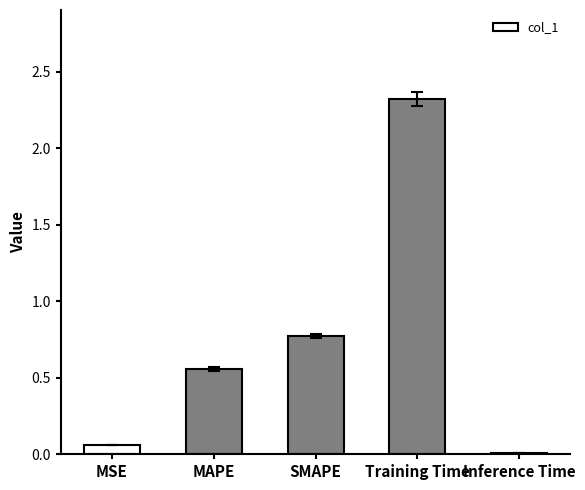

Are the bars horizontal?

No